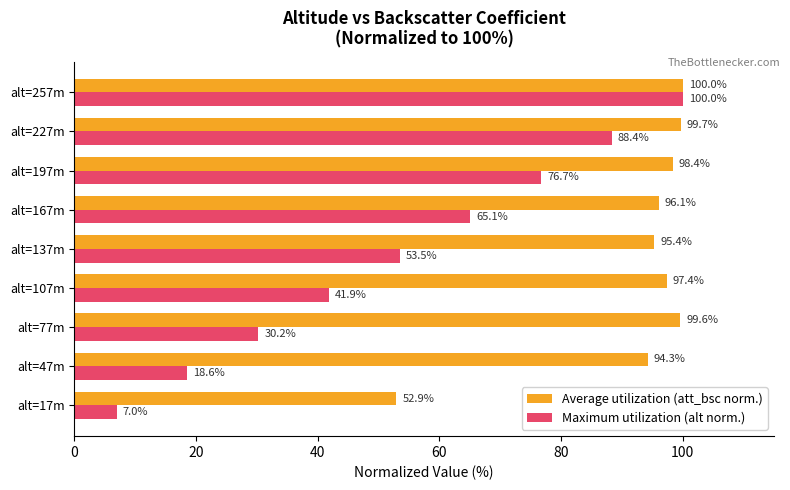

What is the difference between the Average utilization (att_bsc norm.) values at alt=197m and alt=227m?

1.3